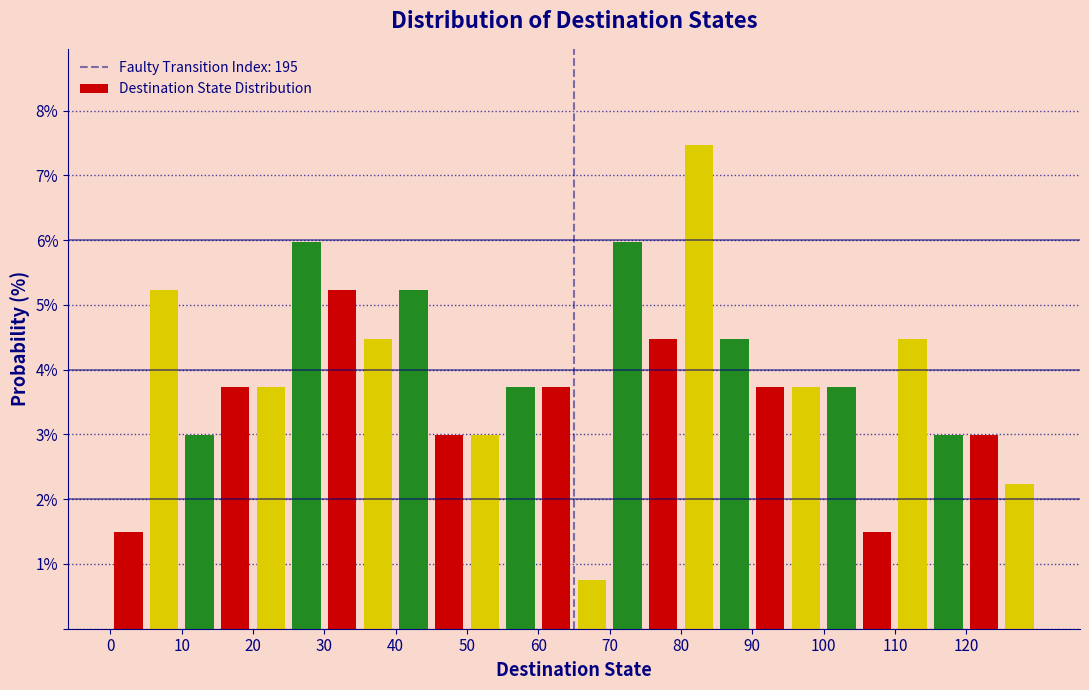

Which range on the x-axis has the tallest bar?

80 to 85